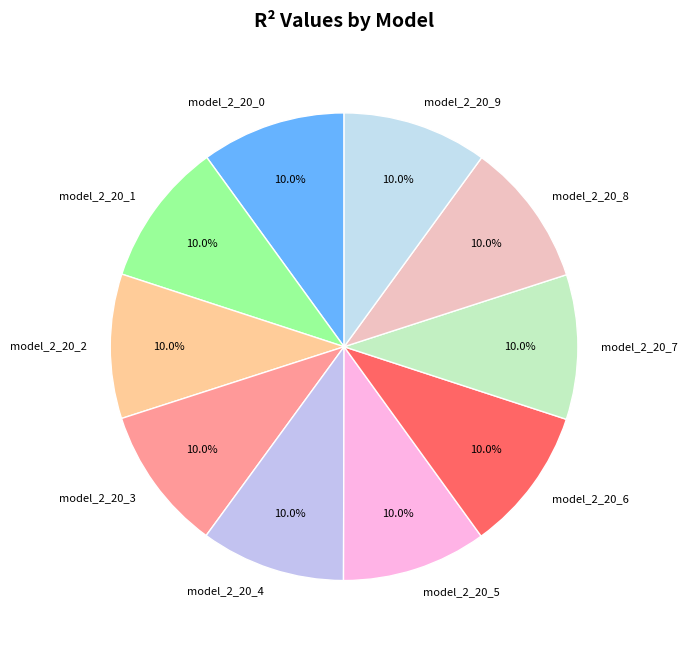

Does model_2_20_6 represent more than half of the total?

No